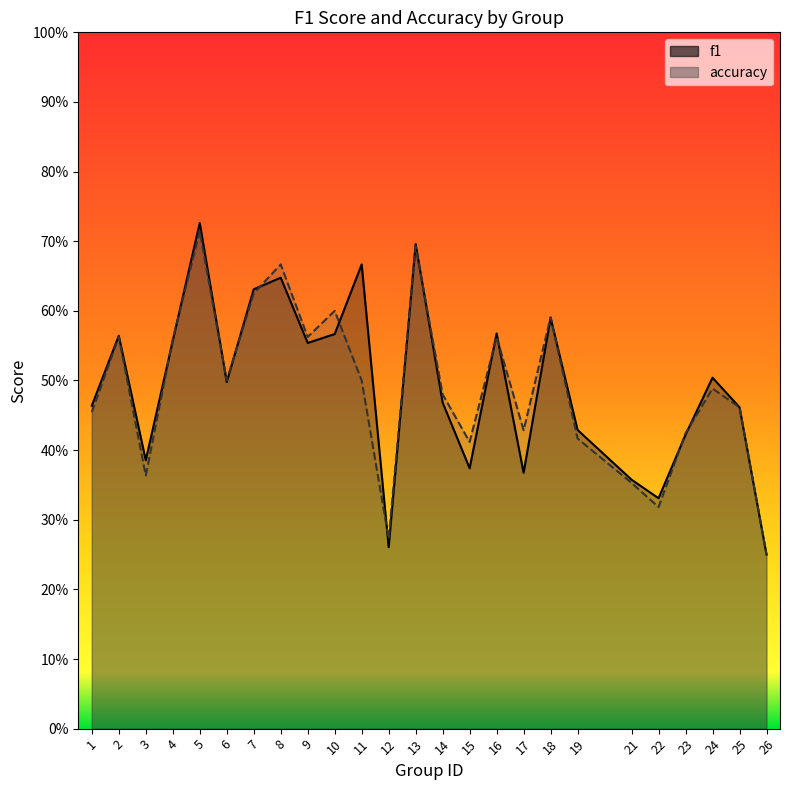

What are all the series names shown in the legend?

f1, accuracy